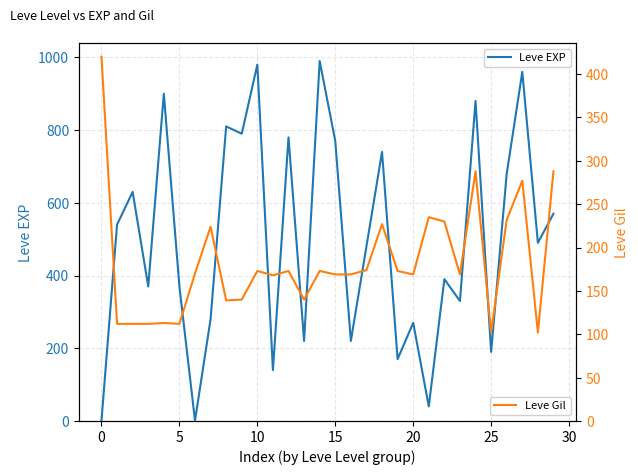

True or false: Leve EXP and Leve Gil intersect in this chart.

True